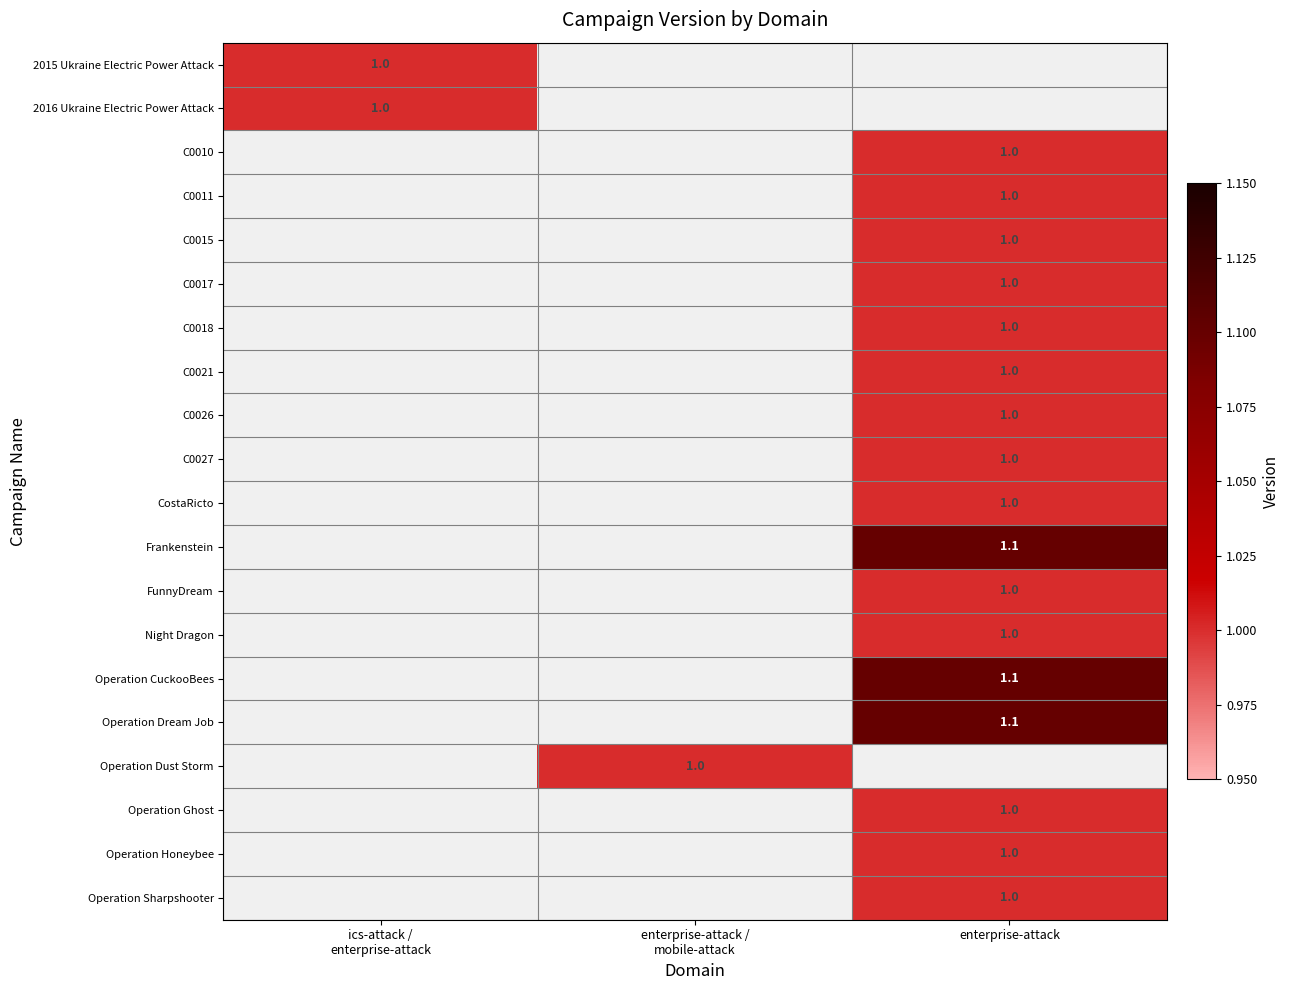

The C0018 series shows 0.3 at enterprise-attack. True or false?

False